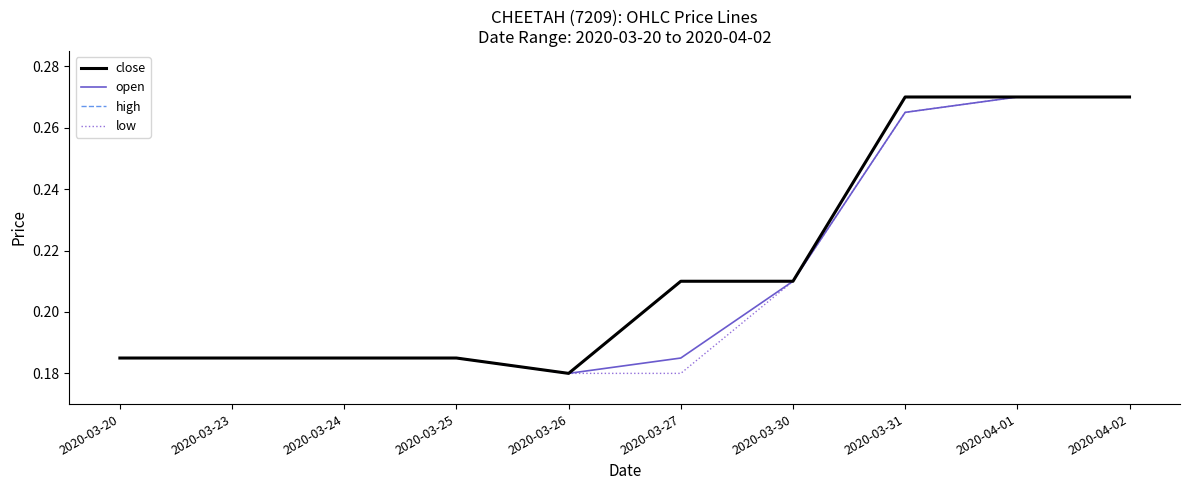

At which category is the sum across all series the highest?

2020-04-01